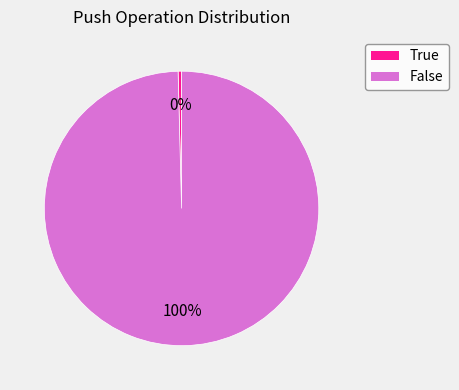

To the nearest percent, what is the average slice percentage?

50%